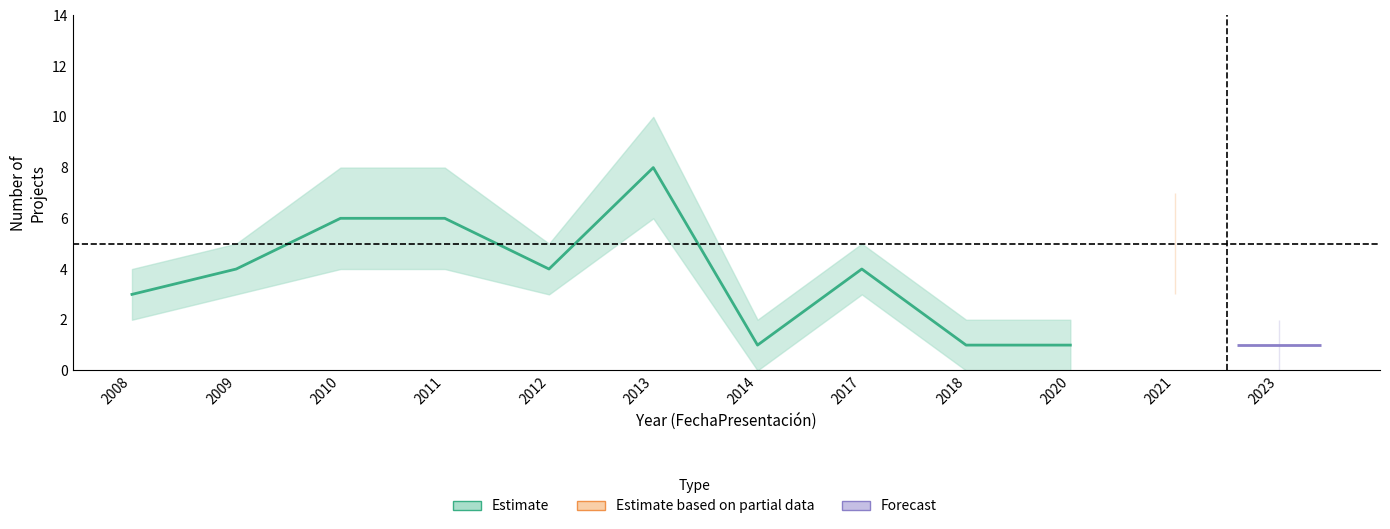

Reading left to right, what are all the values shown in this chart?

2008=3	2009=4	2010=6	2011=6	2012=4	2013=8	2014=1	2017=4	2018=1	2020=1